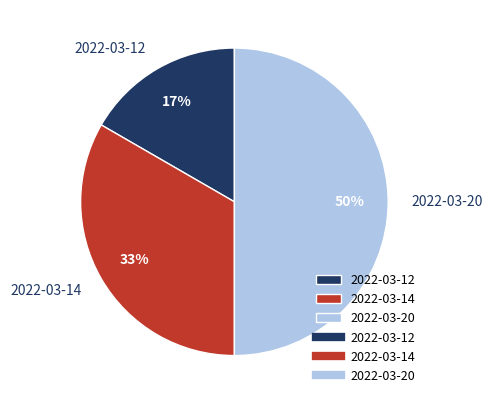

Is 2022-03-12 the majority of the pie?

No